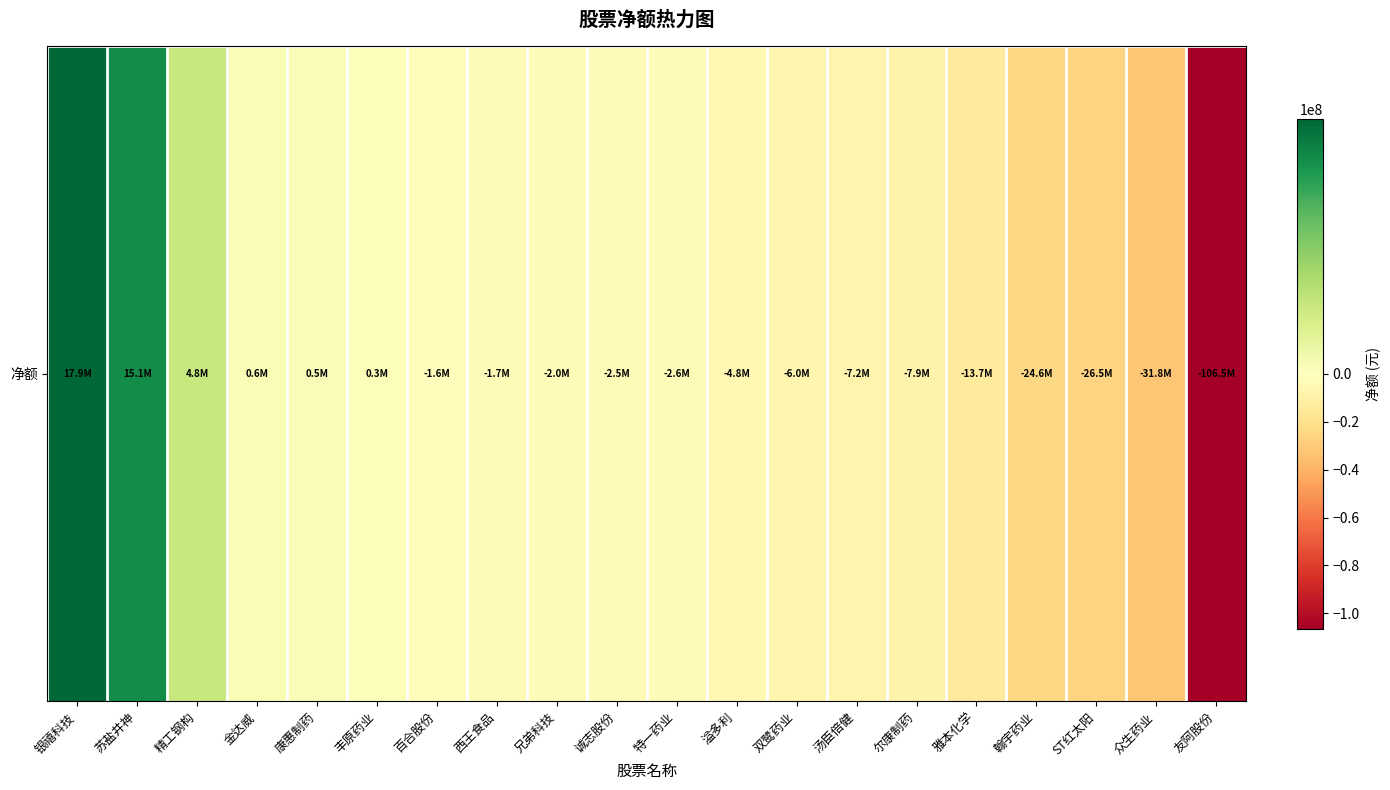

Reading left to right, extract all data points from this chart.

银禧科技=17886024	苏盐井神=15108070	精工钢构=4779214	金达威=632117	康惠制药=462111	丰原药业=286273	百合股份=-1551395	西王食品=-1673418	兄弟科技=-1995914	诚志股份=-2461550	特一药业=-2622242	溢多利=-4780192	双鹭药业=-6014894	汤臣倍健=-7172190	尔康制药=-7890013	雅本化学=-13652669	翰宇药业=-24605284	ST红太阳=-26465984	众生药业=-31845746	友阿股份=-106484401